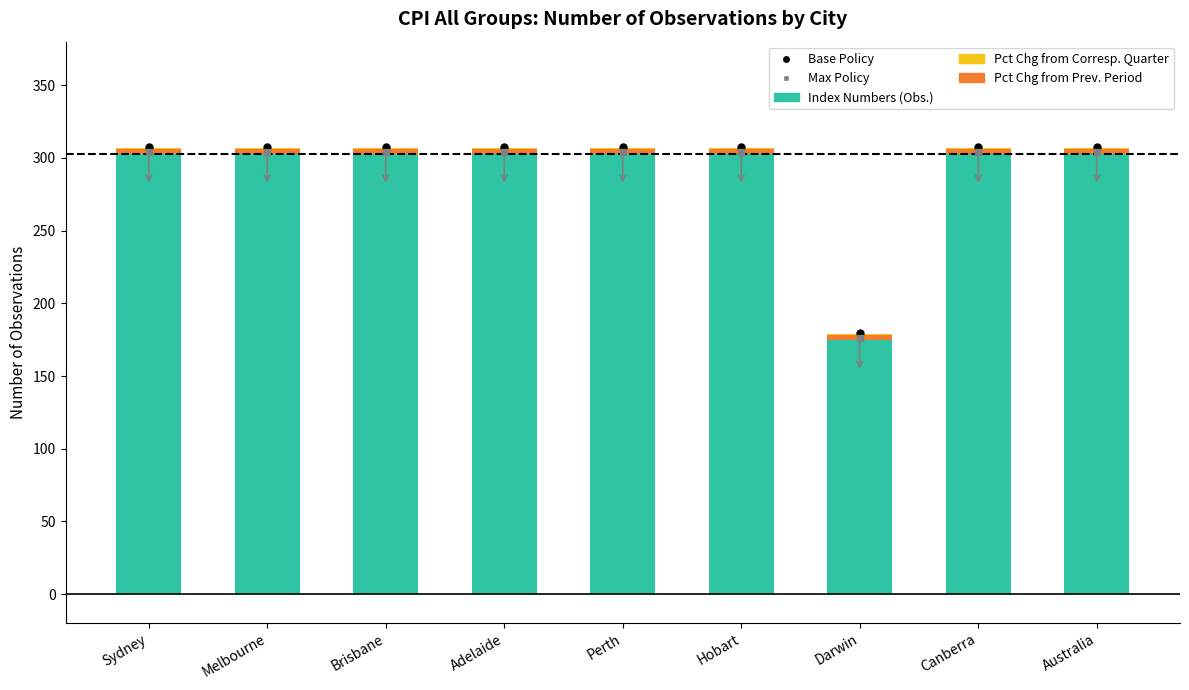

How many bars are there in each group?

3